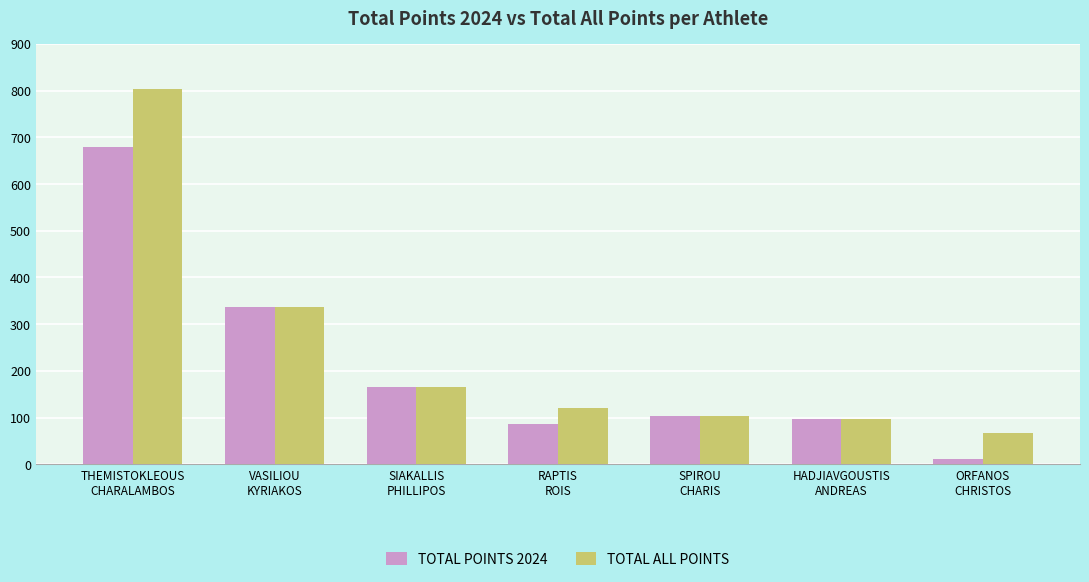

What is the sum of all TOTAL ALL POINTS values?

1695.0